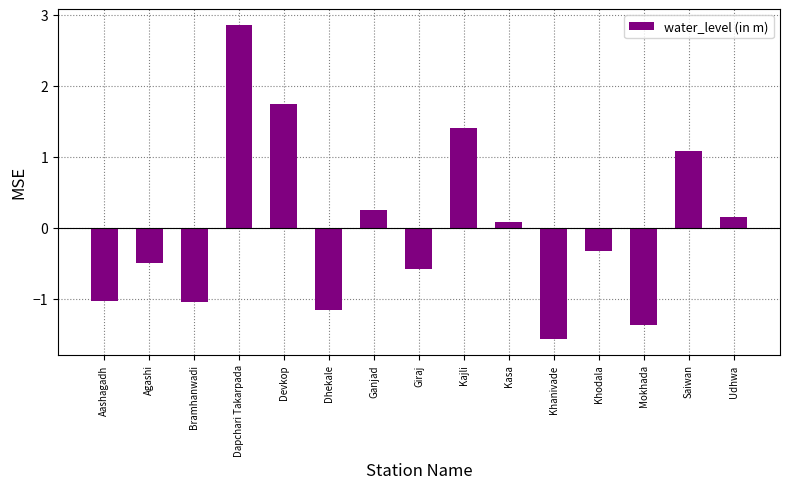

Where does the data first go above 0?

Dapchari Takarpada